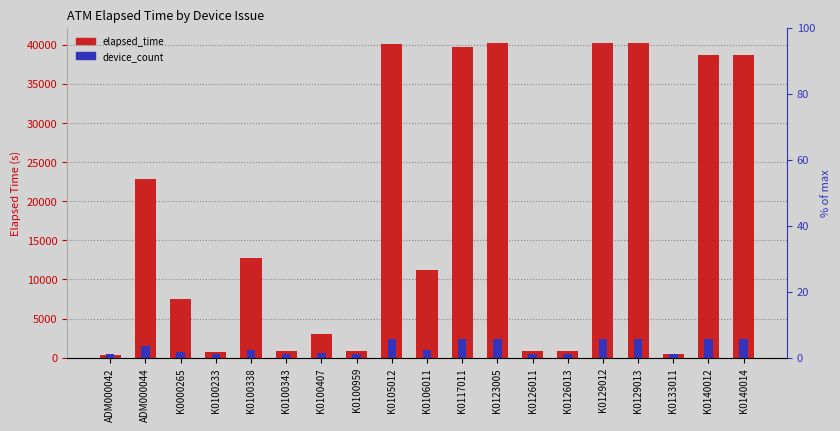

What are all the series names shown in the legend?

elapsed_time, device_count